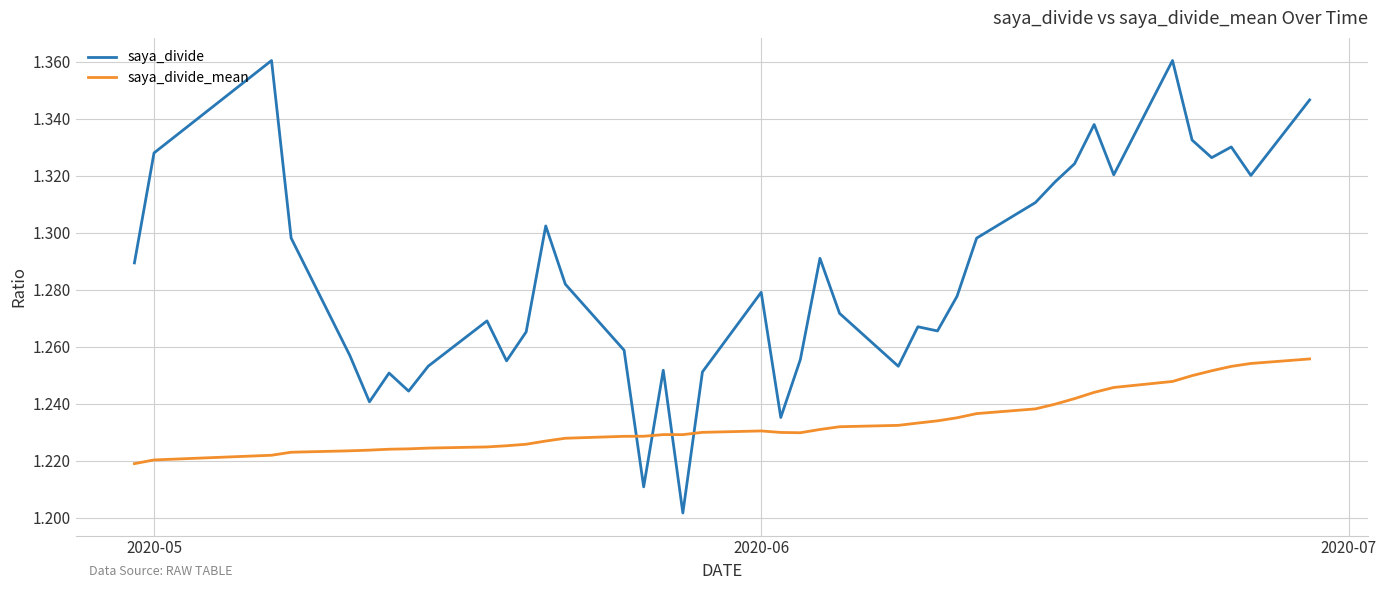

List the series in order of their peak value, lowest first.

saya_divide_mean, saya_divide